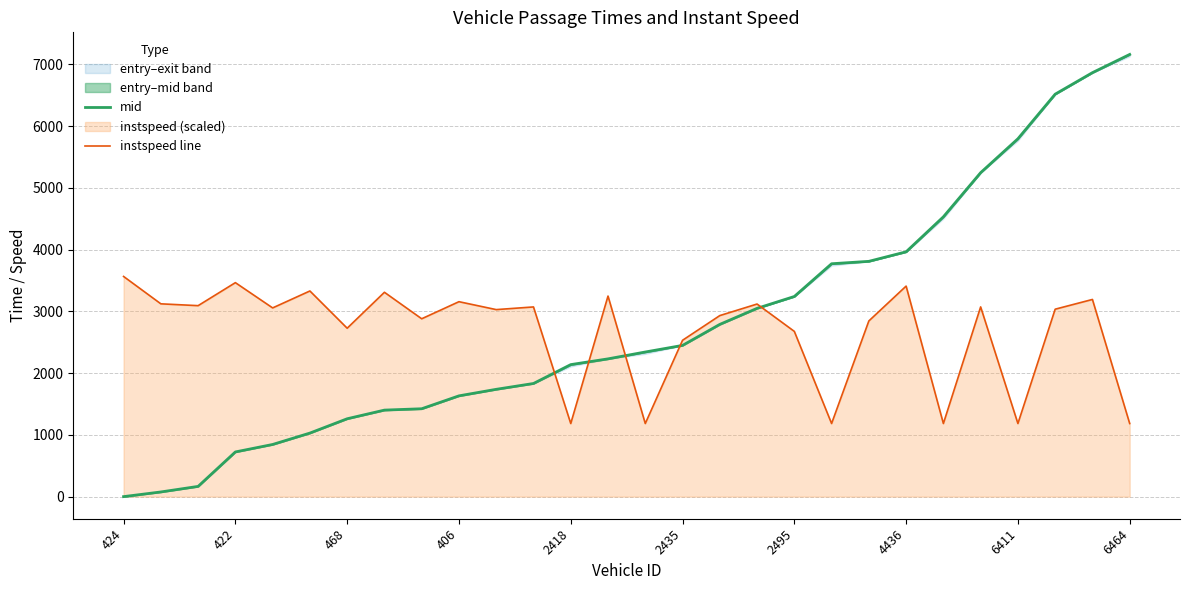

What is the value of the instspeed line point at the 6th from the left?

3329.8